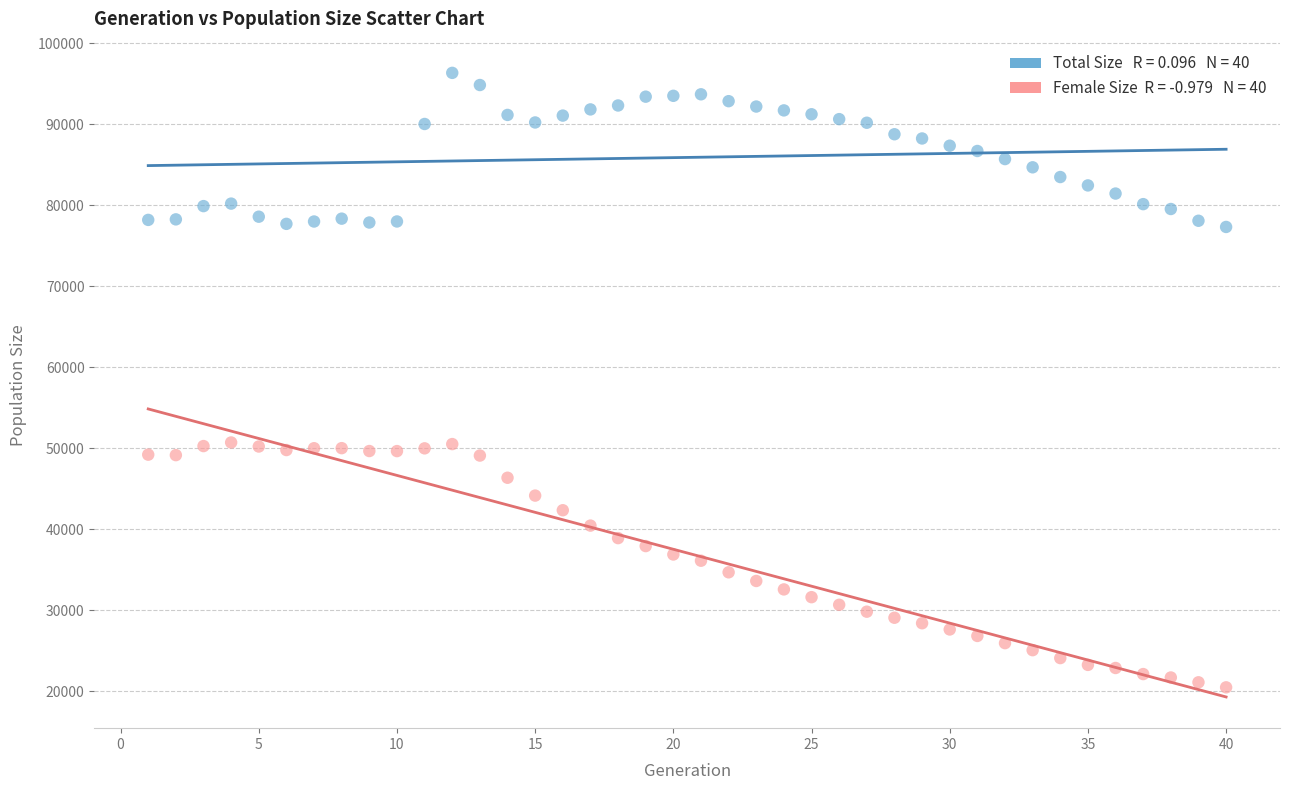

Across all data points, what is the range of X values (max minus min)?

39